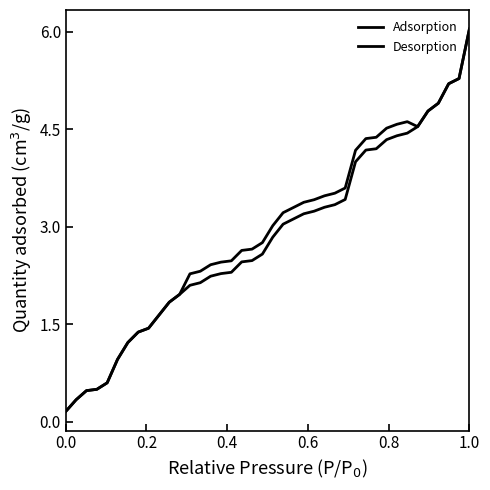

What is the difference between the maximum and minimum values in the Adsorption series?

5.9